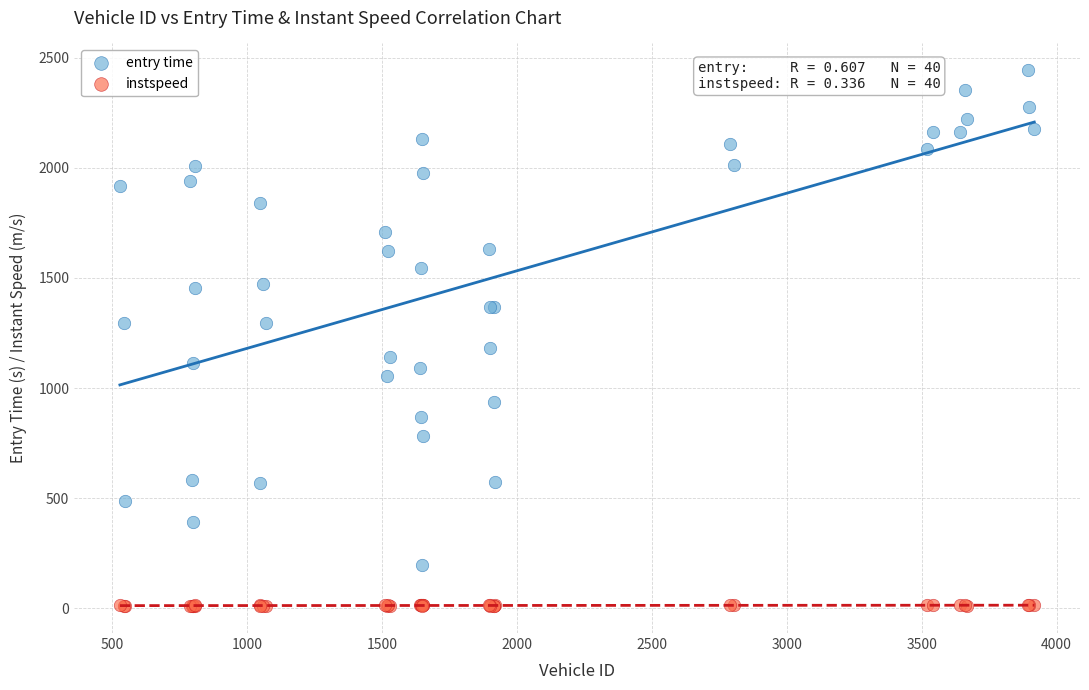

Which series reaches the maximum Y coordinate?

entry time